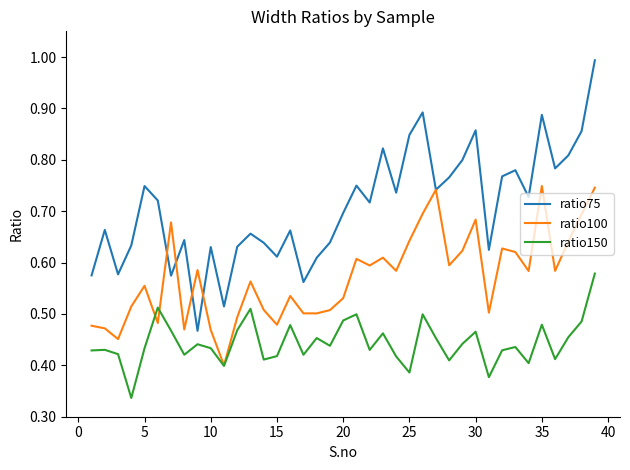

How many ratio100 values are between 0 and 1?

39